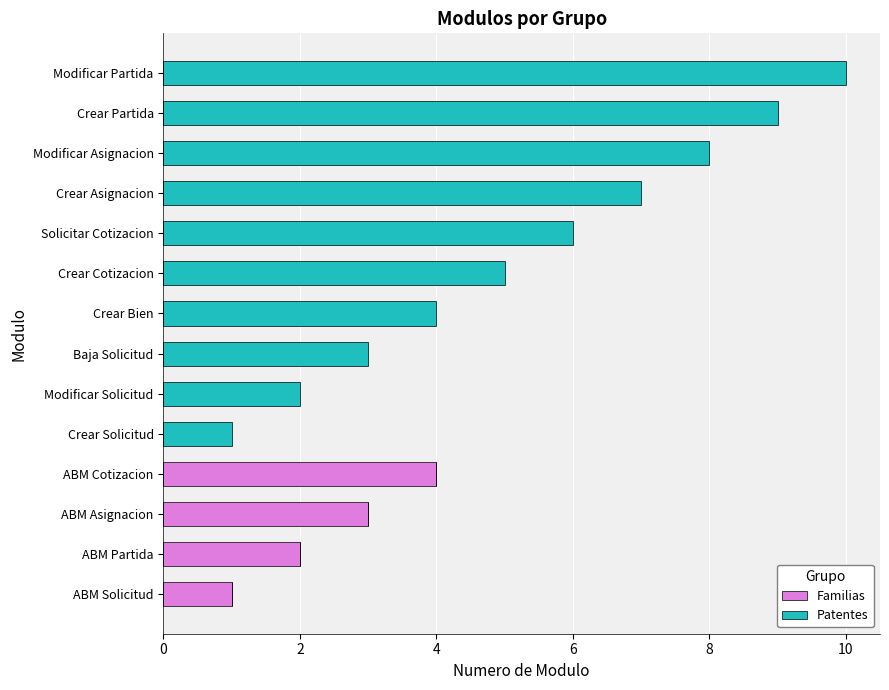

Is it true that Familias equals -2 at Crear Asignacion?

False